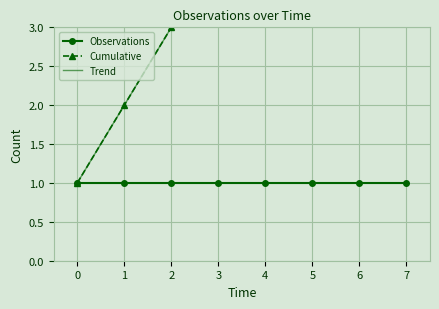

Reading left to right, list all the values displayed in this chart.

Observations: 1	1	1	1	1	1	1	1
Cumulative: 1	2	3	4	5	6	7	8
Trend: 1	2	3	4	5	6	7	8